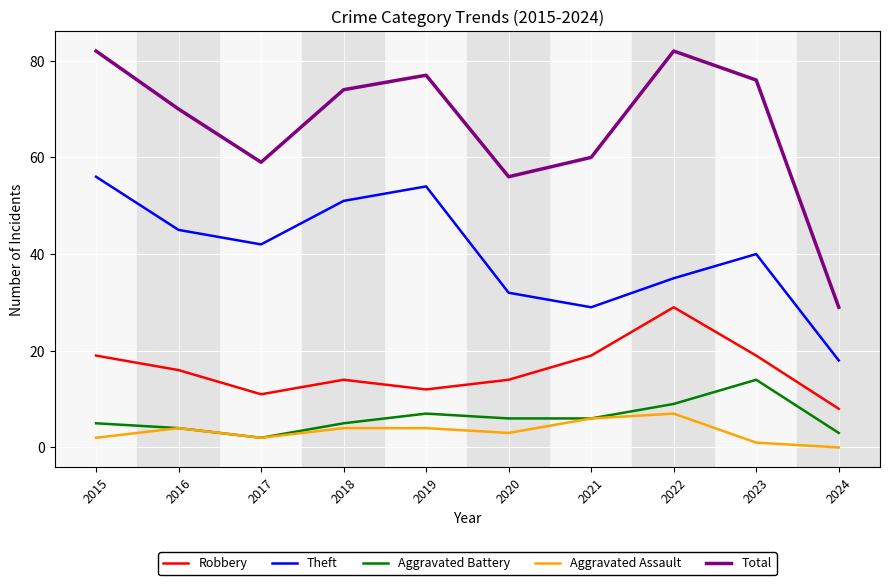

Reading left to right, what are all the values shown in this chart?

Robbery: 19	16	11	14	12	14	19	29	19	8
Theft: 56	45	42	51	54	32	29	35	40	18
Aggravated Battery: 5	4	2	5	7	6	6	9	14	3
Aggravated Assault: 2	4	2	4	4	3	6	7	1	0
Total: 82	70	59	74	77	56	60	82	76	29